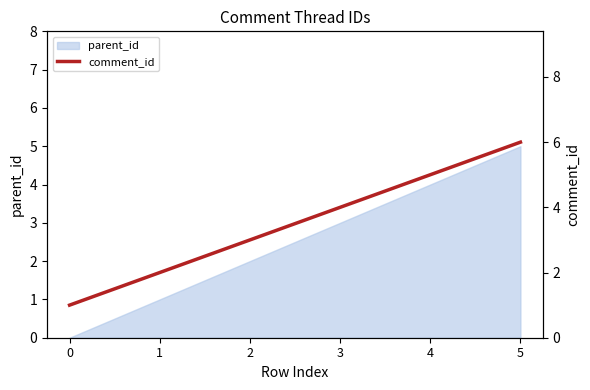

Rank the categories by parent_id value from highest to lowest.

5, 4, 3, 2, 1, 0